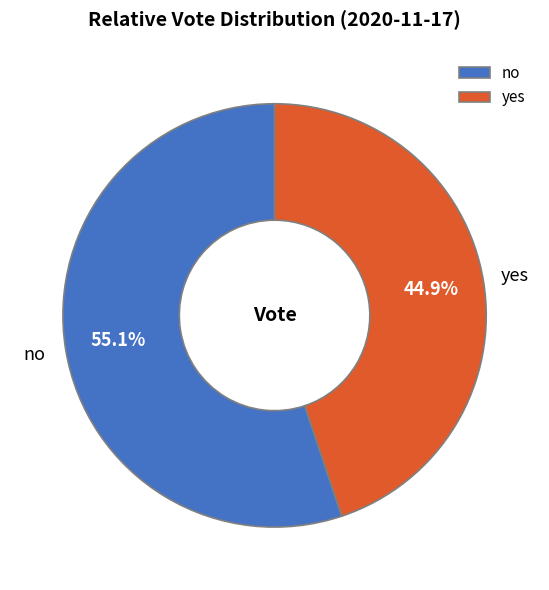

True or false: no accounts for 55% of the total.

True